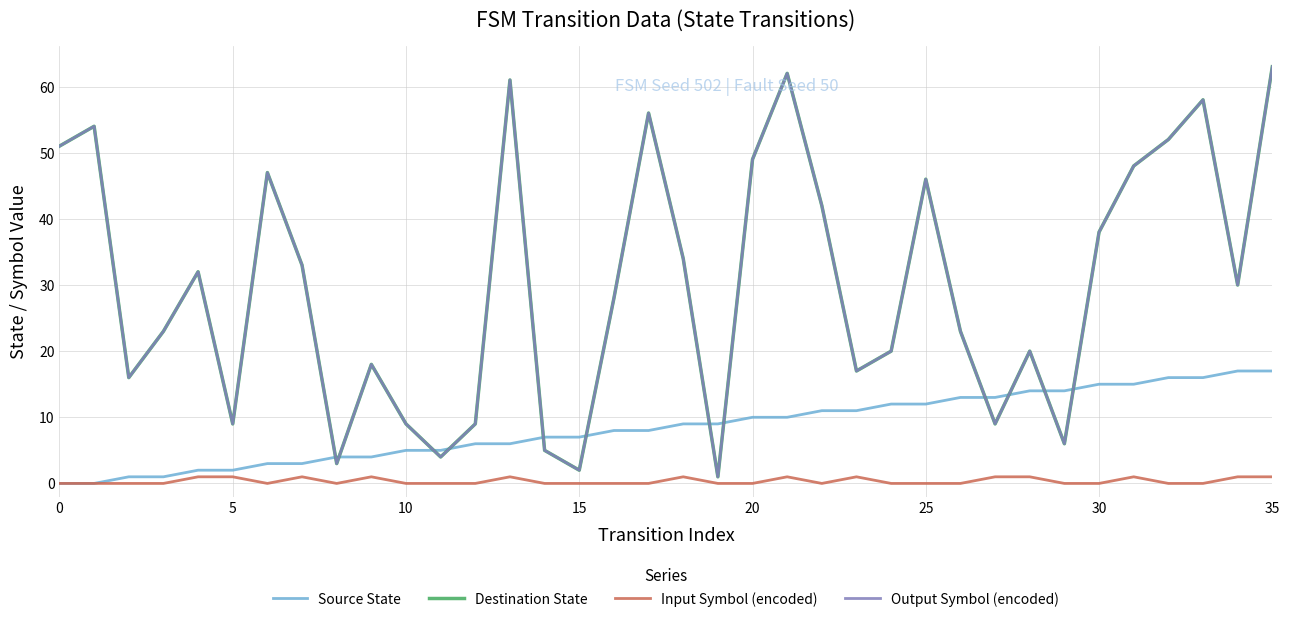

What is the value of the Output Symbol (encoded) point at the 27th from the left?

23